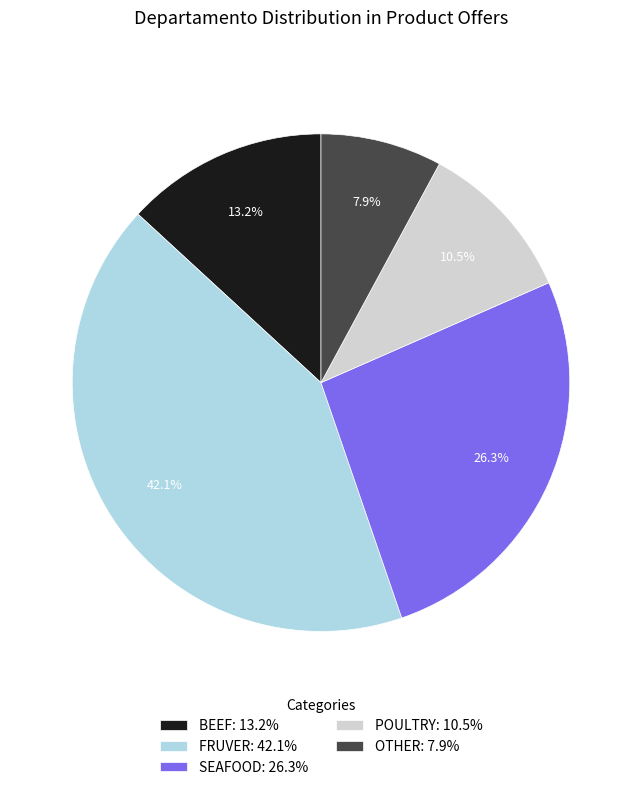

Between OTHER: 7.9% and BEEF: 13.2%, which is larger?

BEEF: 13.2%